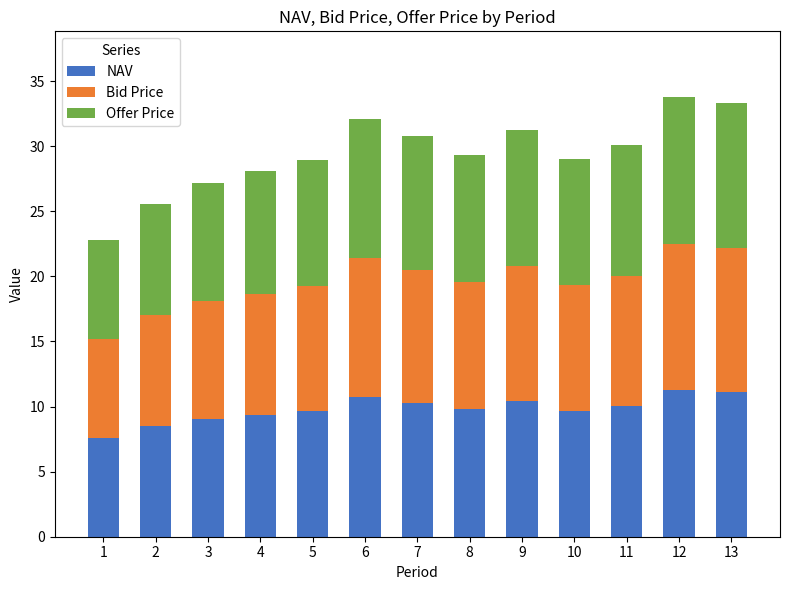

What is the minimum value for NAV?

7.6